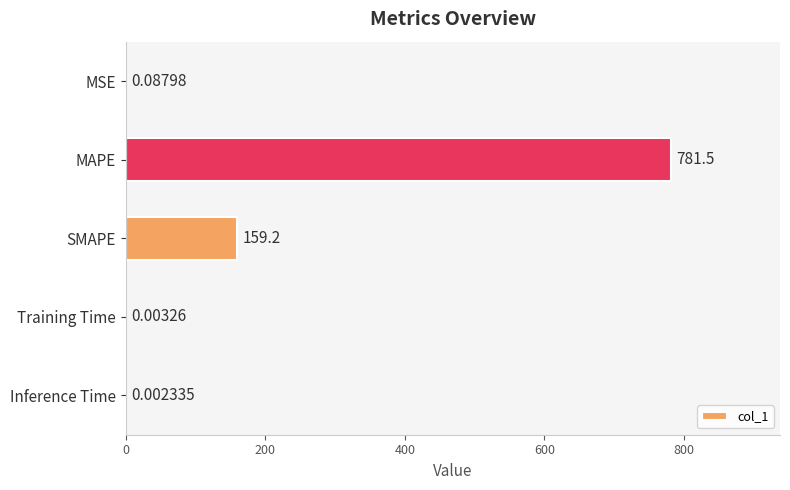

At which category does the chart reach its peak across all series?

MAPE